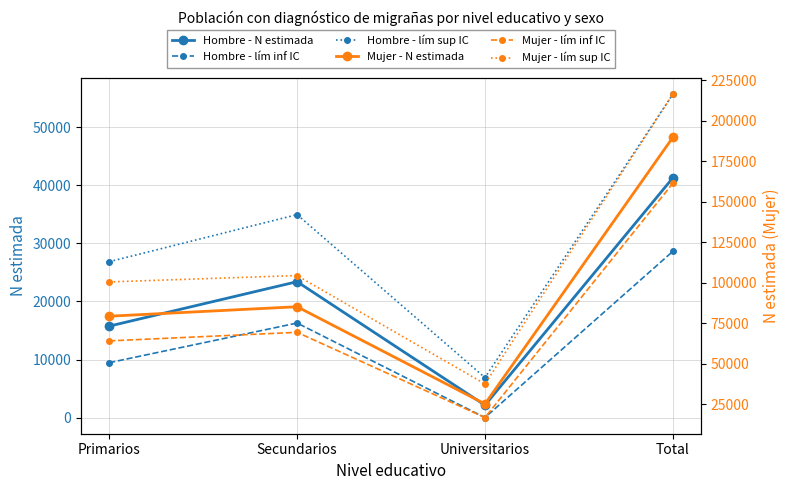

How many Hombre - lím inf IC values are between 9452 and 28629?

3